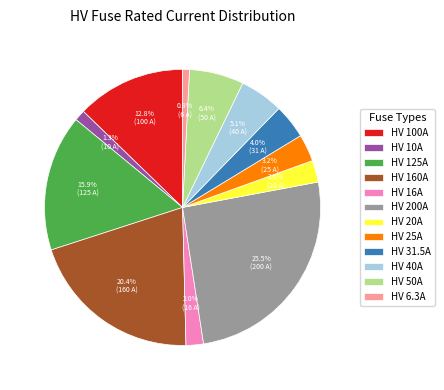

Is there any slice that represents more than half of the pie?

No